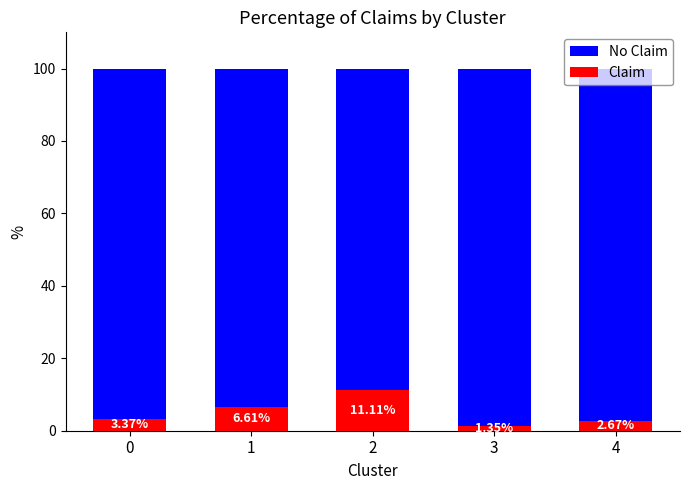

What is the sum of the Claim values at 0 and 1?

10.0